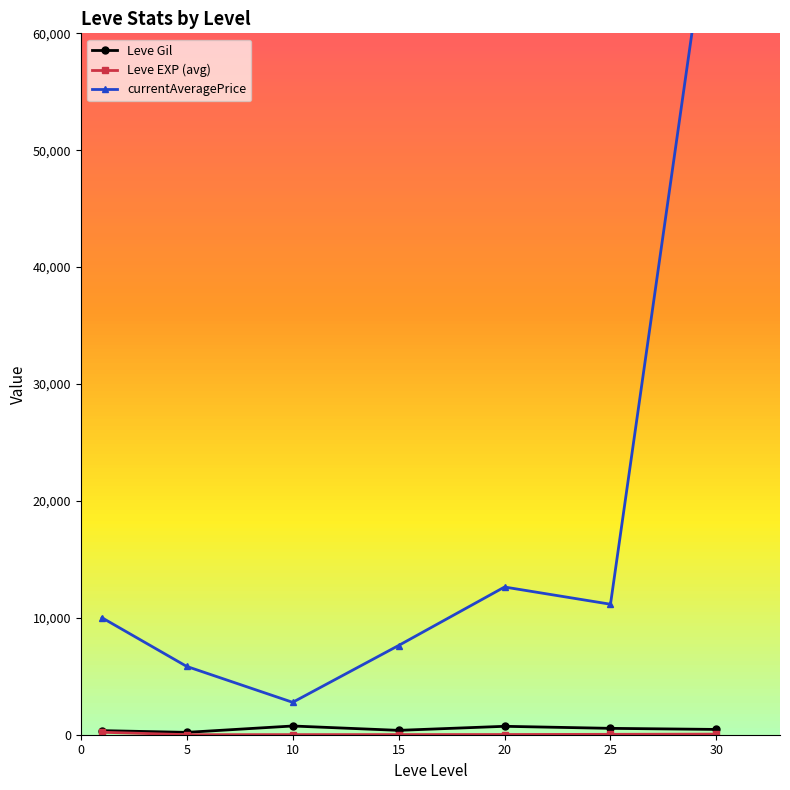

True or false: currentAveragePrice and Leve EXP (avg) cross at least once.

False